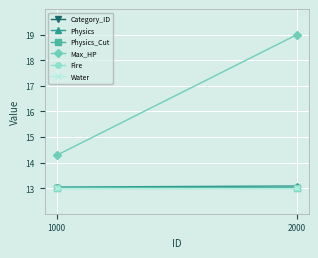

What is the average value of the Physics_Cut series?

13.0